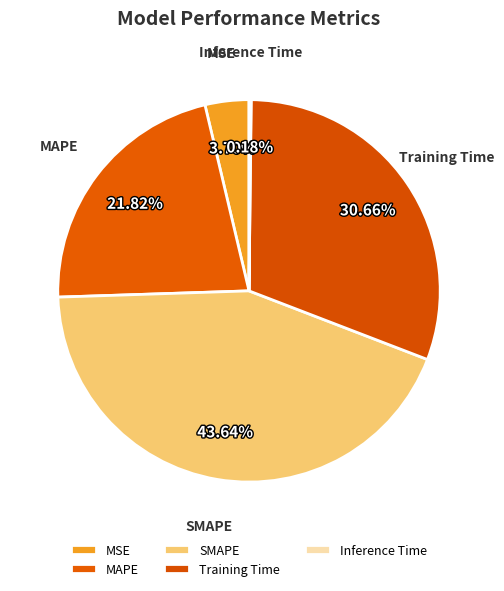

Does SMAPE account for over 50% of the chart?

No